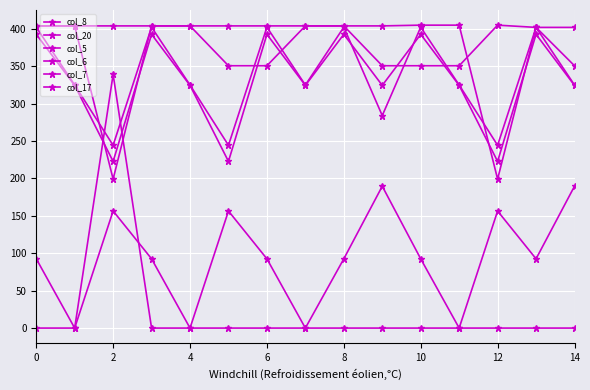

How many interior local peaks does the col_17 series have?

1